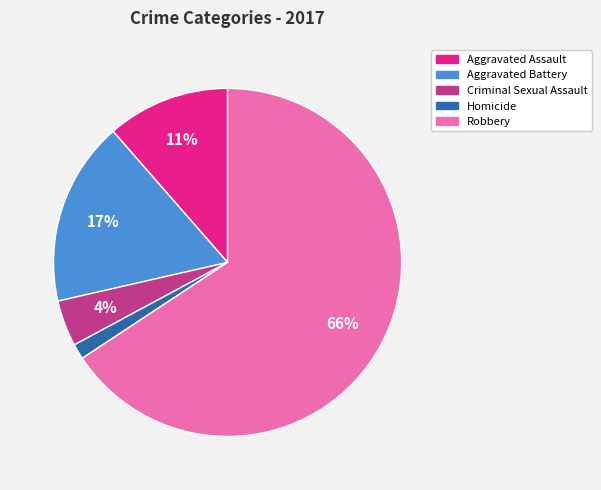

What percentage is the Criminal Sexual Assault slice, to the nearest percent?

4%